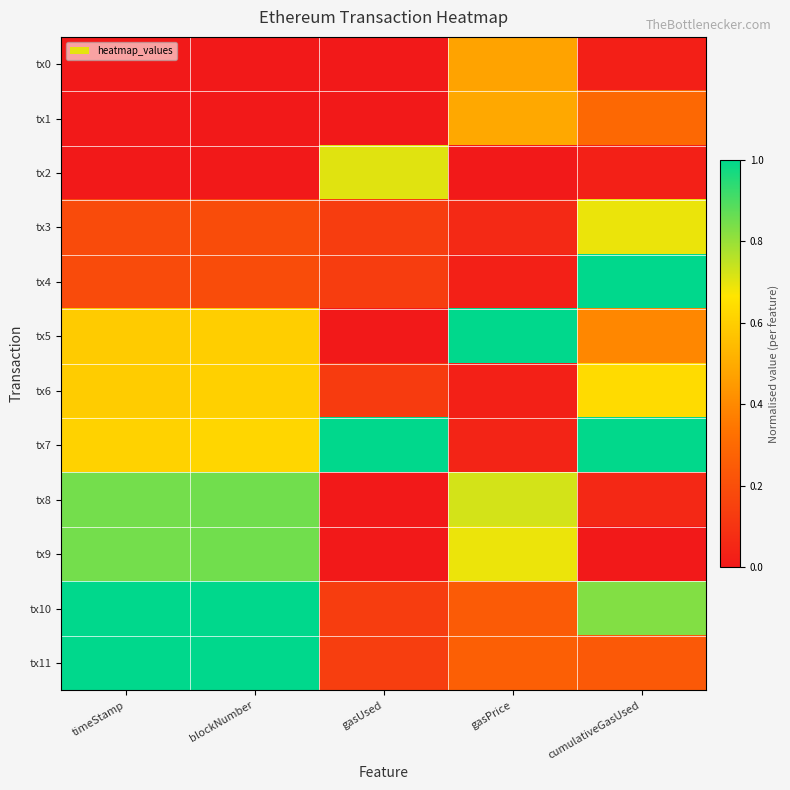

What is the spread (max minus min) of values at timeStamp?

1.0